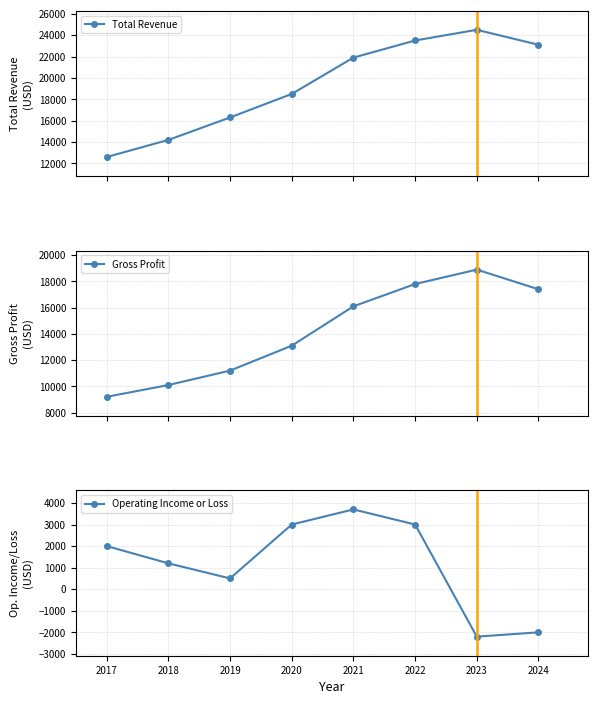

What is the maximum value shown in the chart?

24500